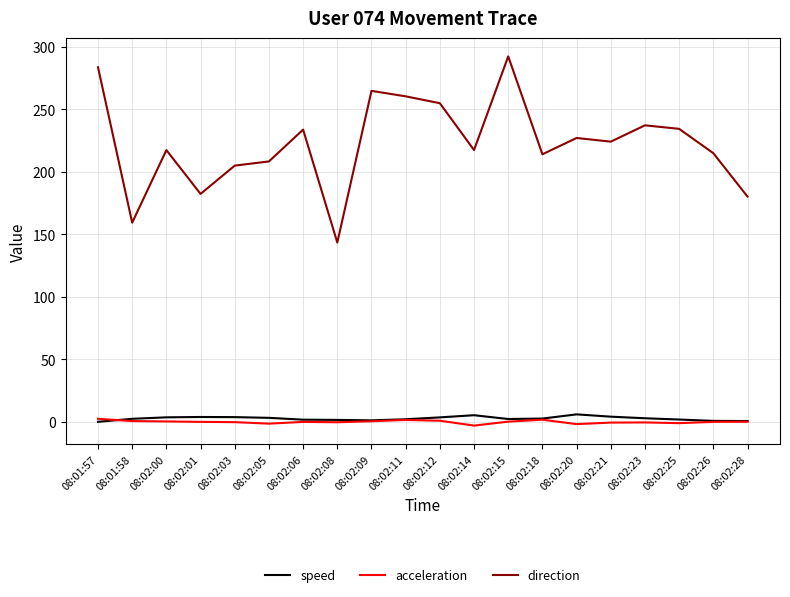

The direction series shows 239.3 at 08:01:58. True or false?

False